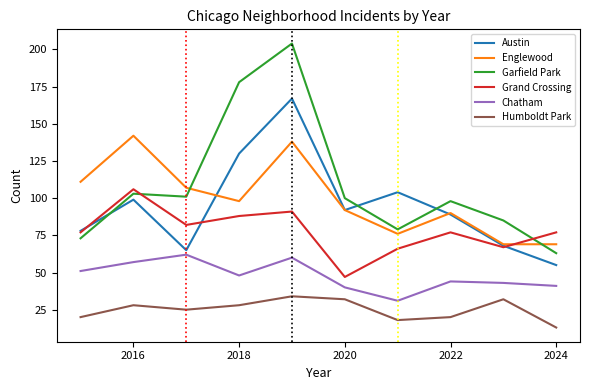

Which series has the widest spread of values?

Garfield Park